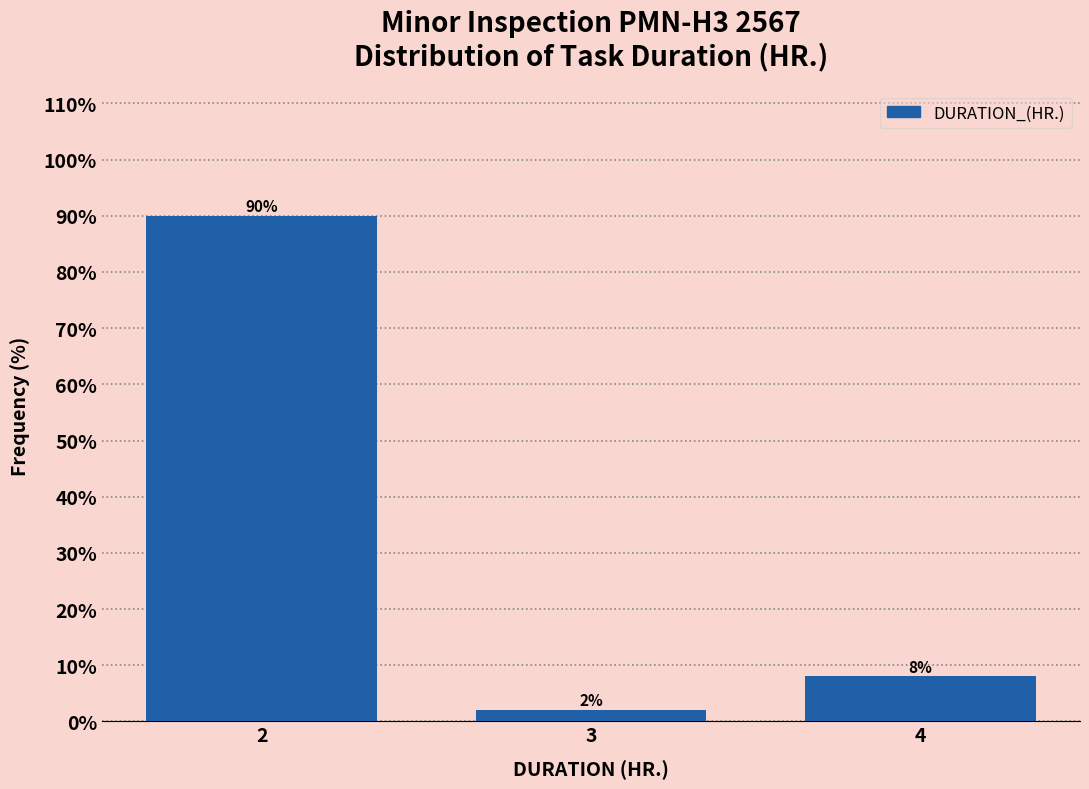

Reading left to right, transcribe all the data shown in this chart.

2=90	3=2	4=8